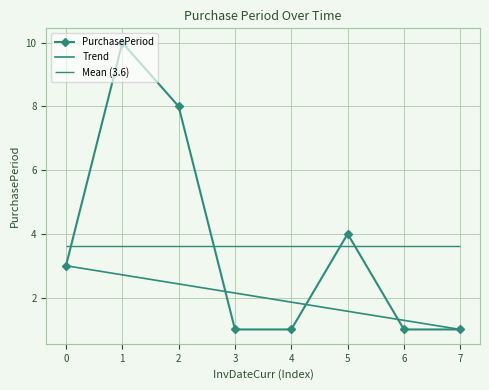

What is the value of the PurchasePeriod point at the 6th from the left?

4